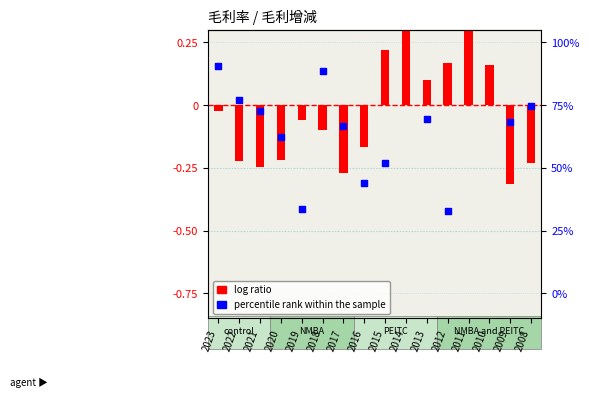

Is the value of percentile rank within the sample at 2021 greater than the value of log ratio at 2015?

No